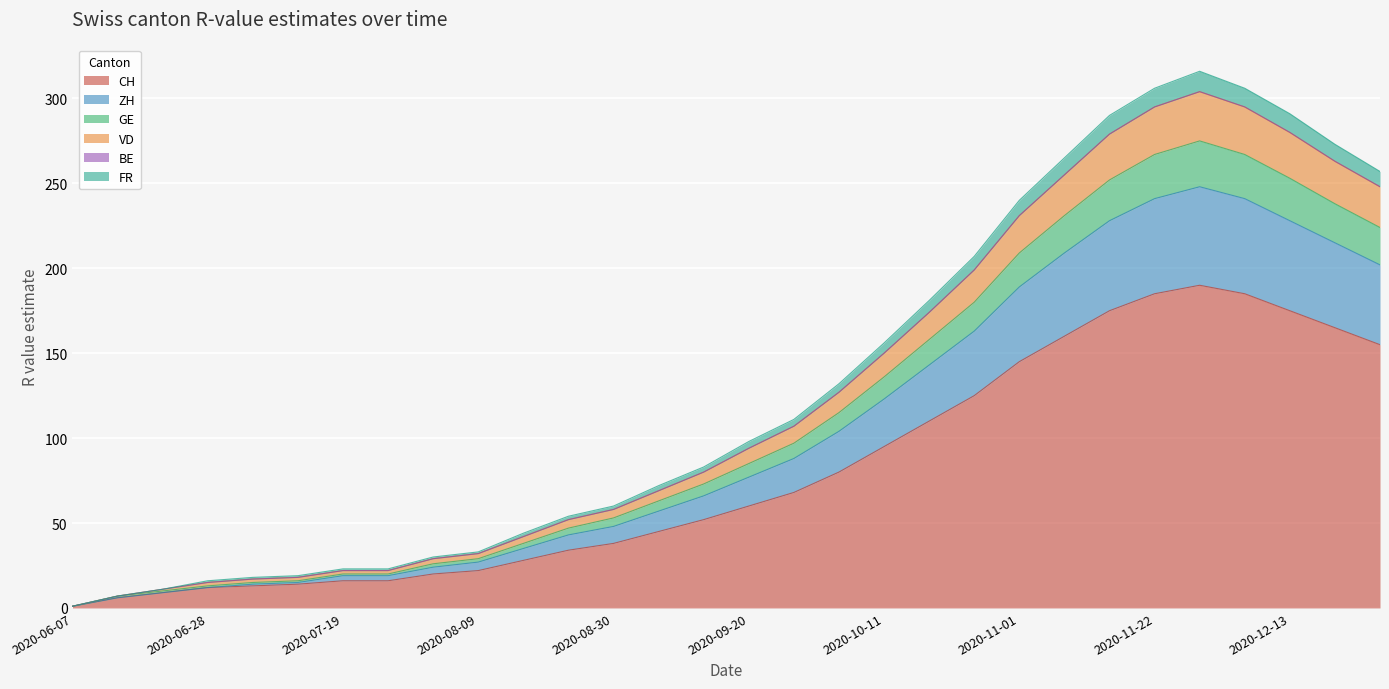

What is the highest value of the CH series?

190